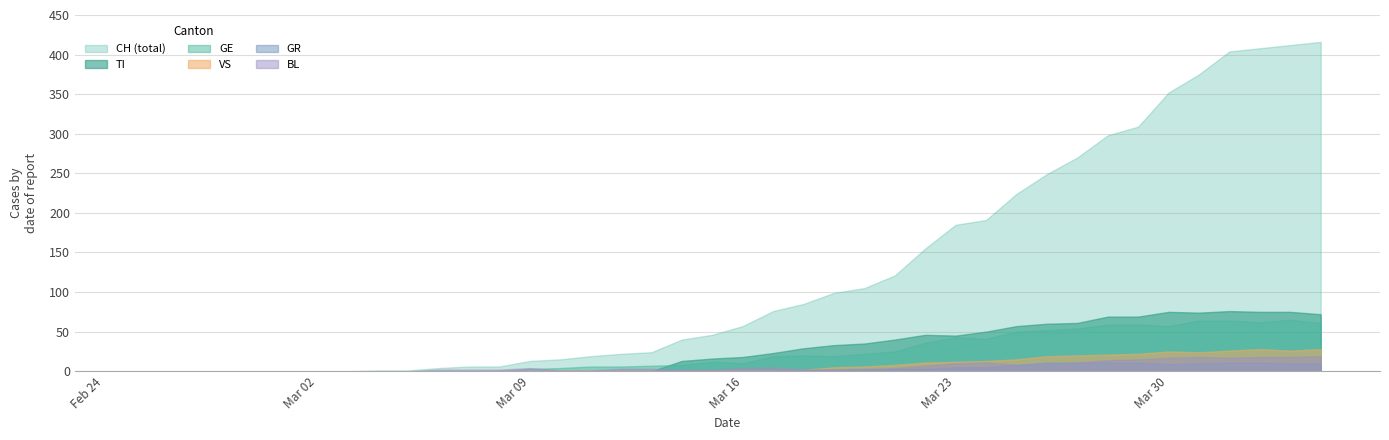

What is the sum of the CH values at 2020-03-13 and 2020-03-14?

64